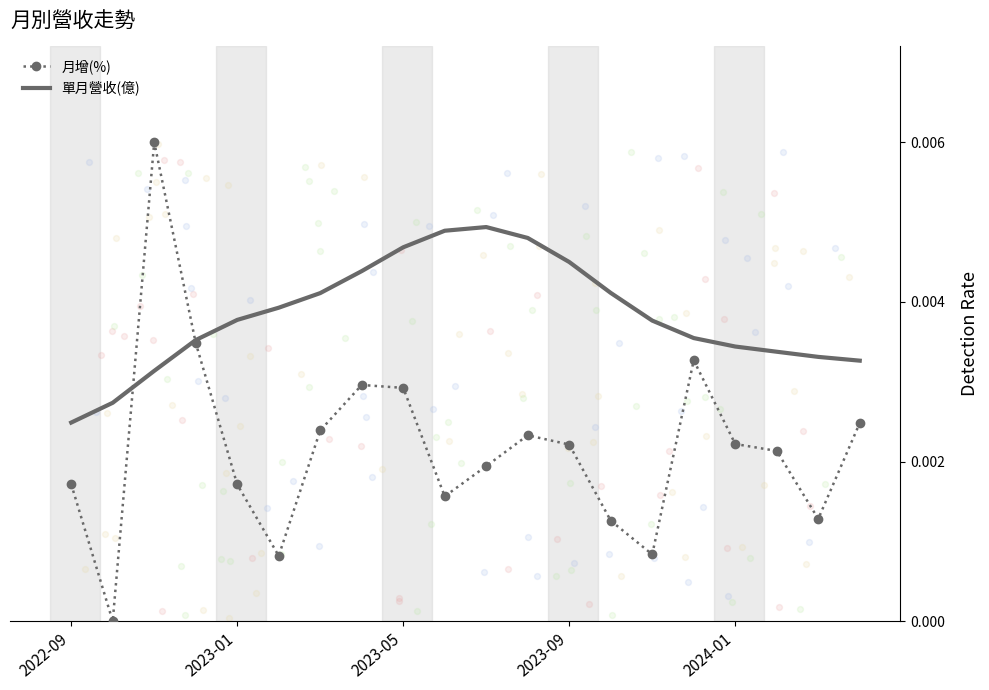

Which series reaches the minimum Y coordinate?

月增(%)